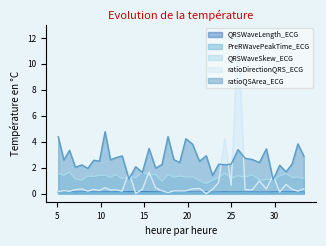

Does the chart have visible grid lines?

No